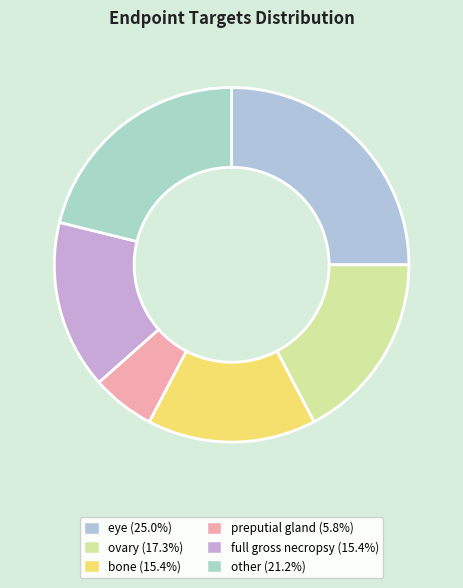

Count the number of slices in the pie.

6